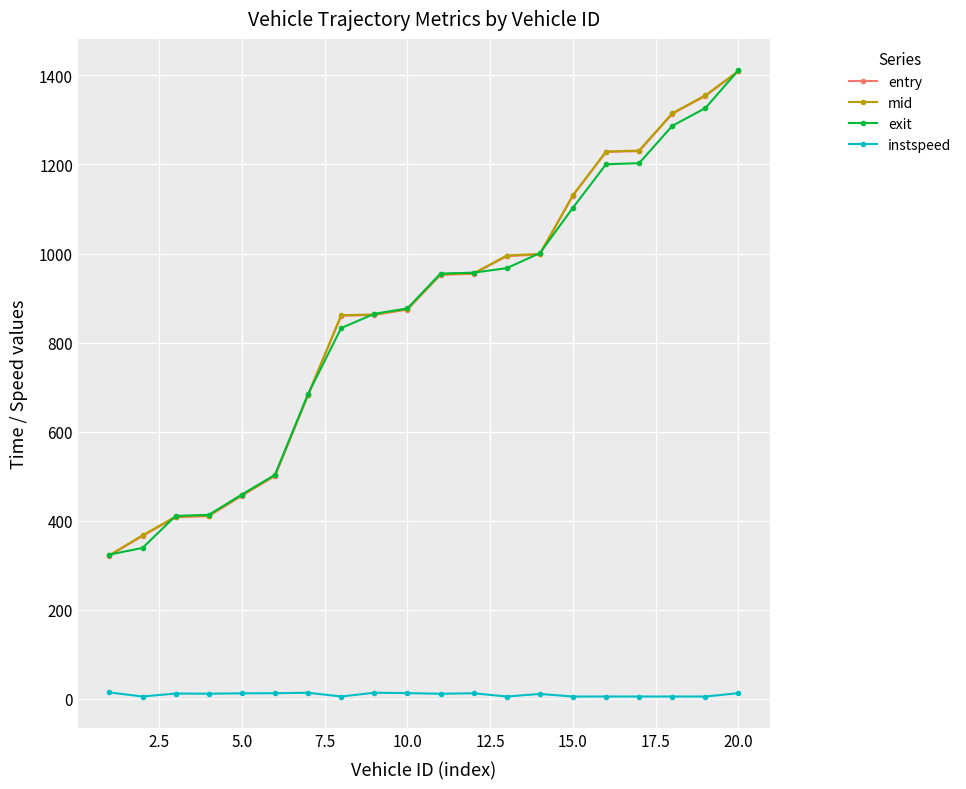

At how many categories does at least one series exceed 564?

14